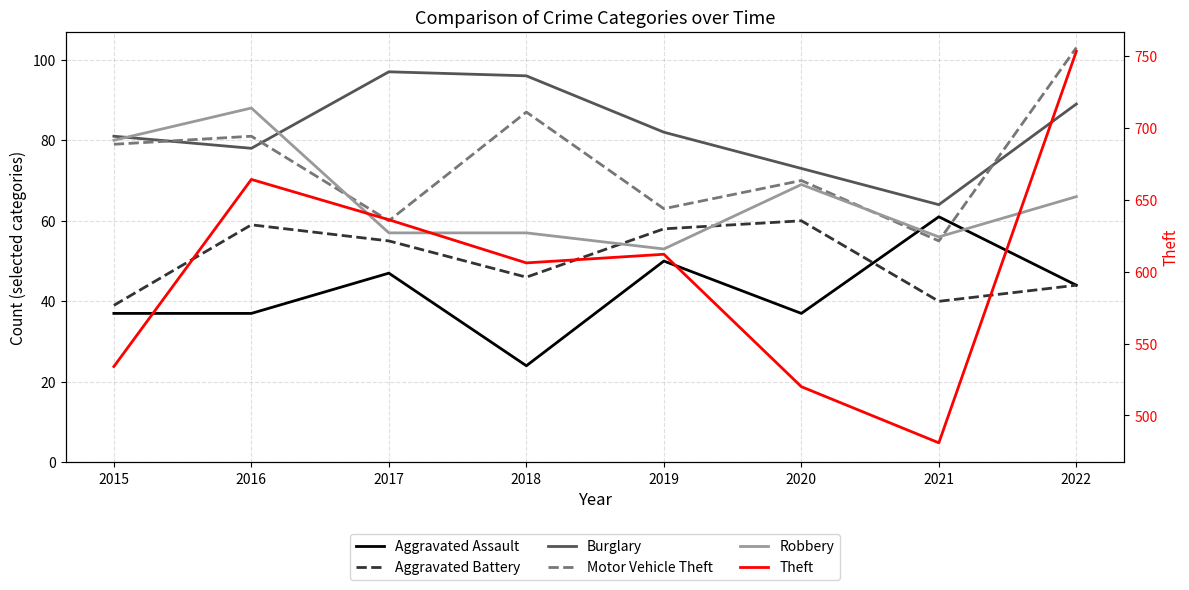

What is the difference between the maximum and minimum values in the Theft series?

272